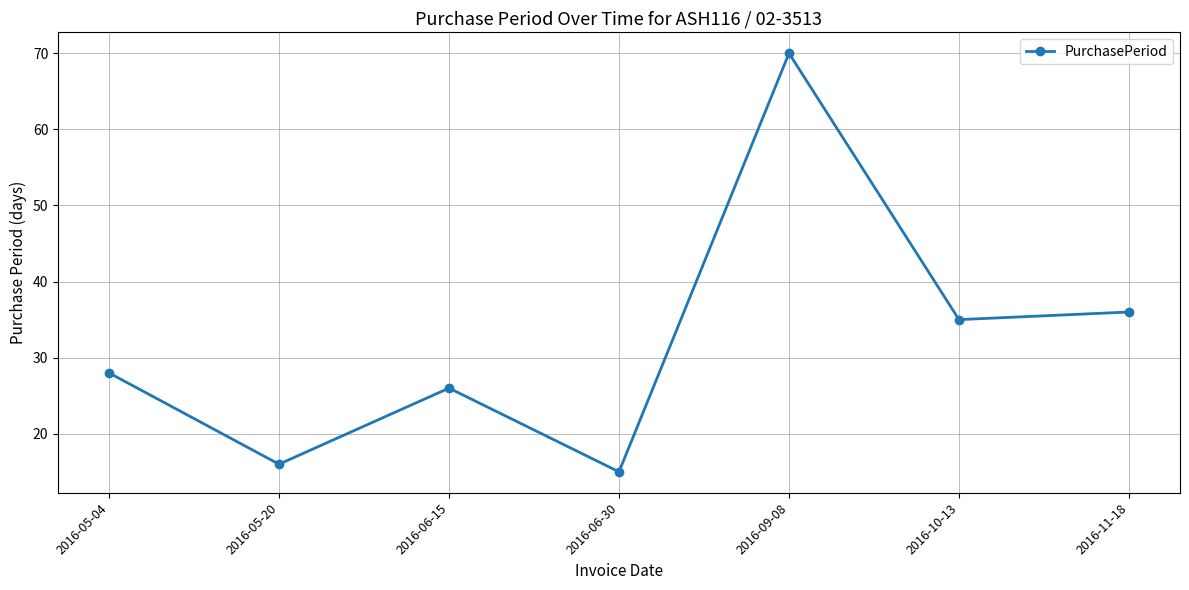

What is the ratio of the value at 2016-09-08 to the value at 2016-06-15?

2.7